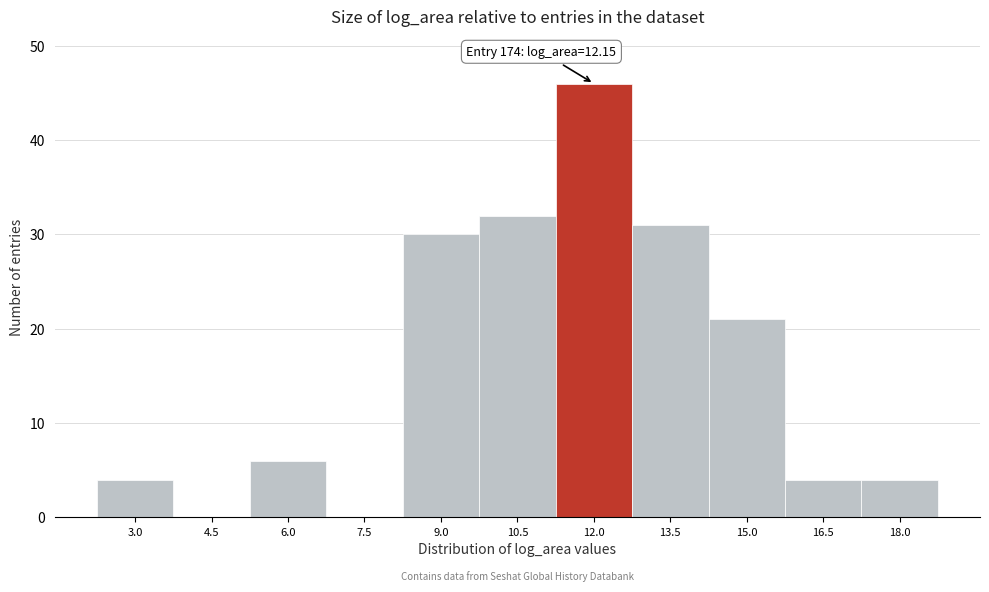

Reading left to right, transcribe all the data shown in this chart.

3.0=4	4.5=0	6.0=6	7.5=0	9.0=30	10.5=32	12.0=46	13.5=31	15.0=21	16.5=4	18.0=4